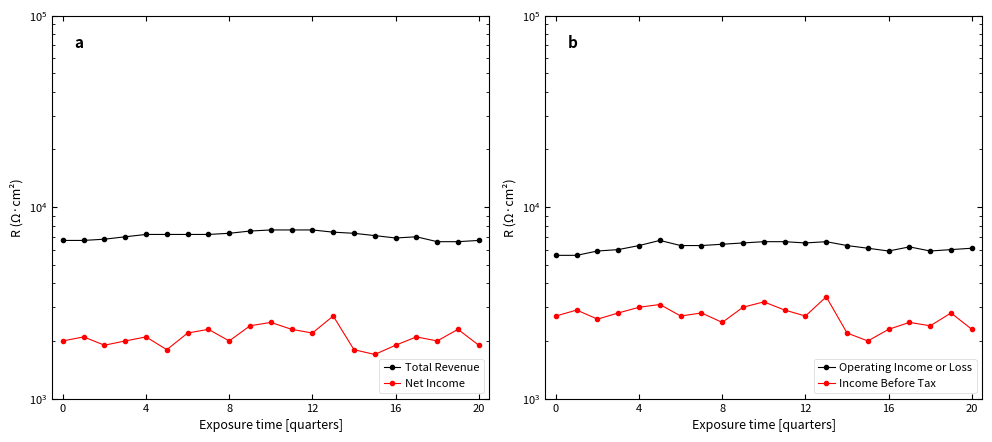

True or false: Net Income and Income Before Tax cross at least once.

False